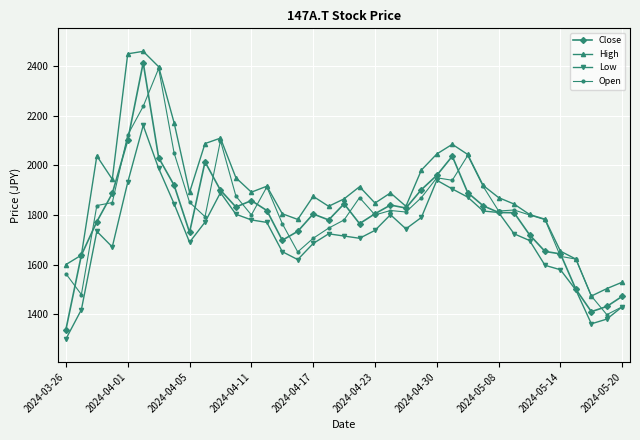

What is the smallest value displayed?

1300